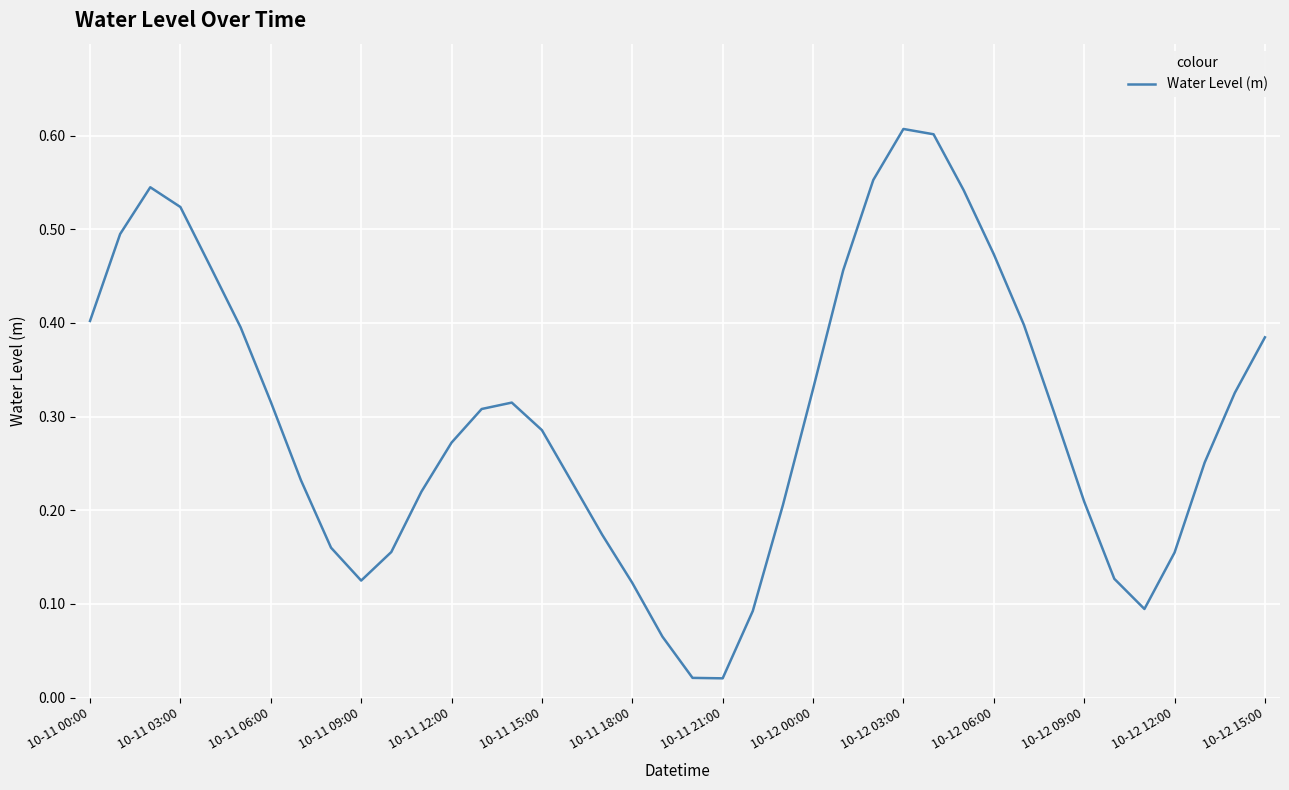

What is the greatest value displayed?

0.6